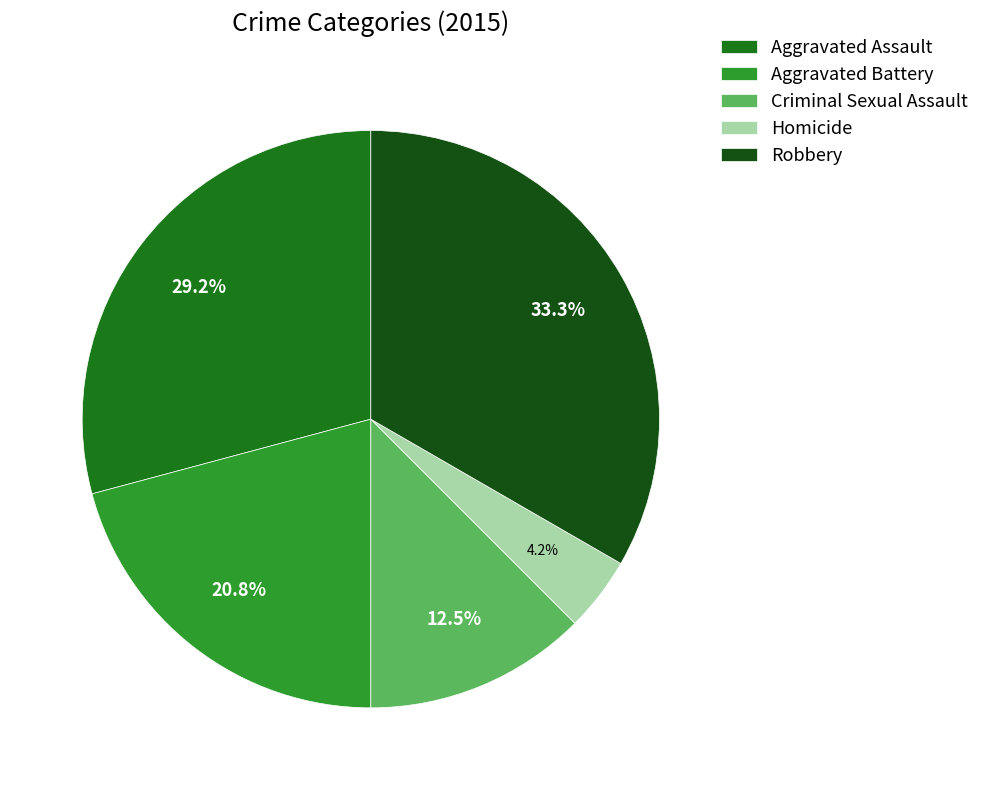

What is the ratio of the value at Aggravated Assault to the value at Homicide?

7.0